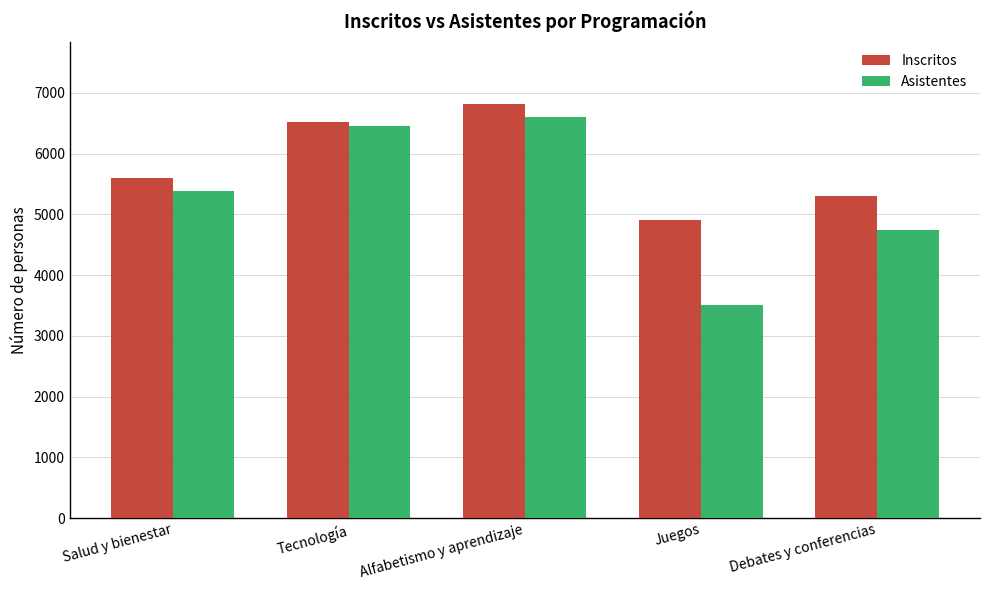

What is the total value across all series at Salud y bienestar?

10980